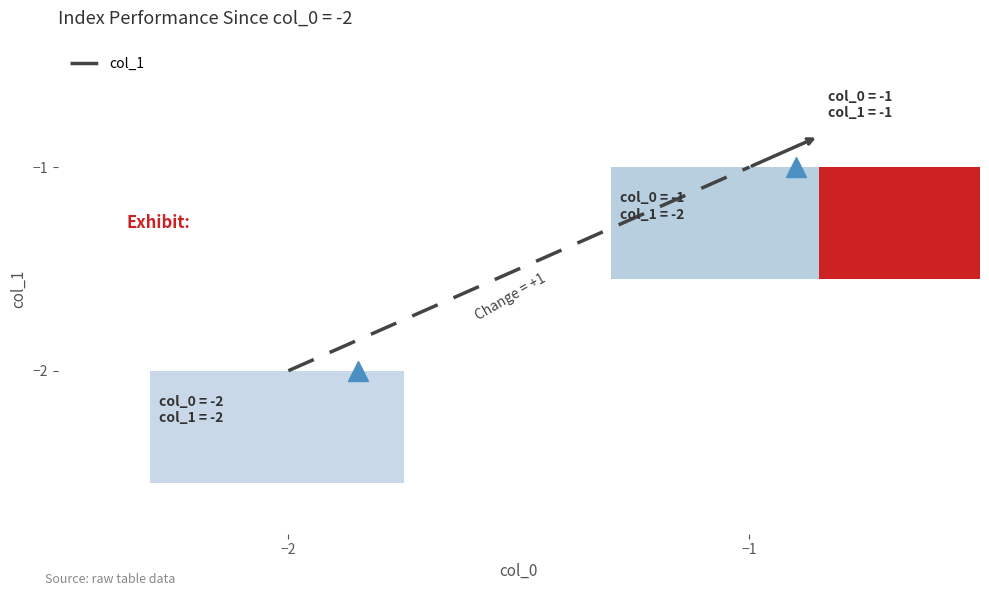

True or false: the data shows -2 at −2.

True